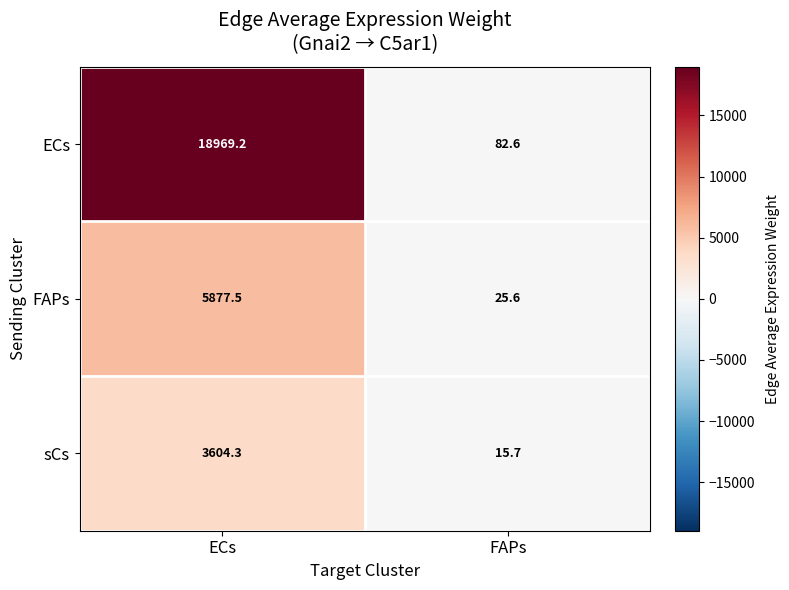

What is the spread (max minus min) of values at ECs?

15364.9